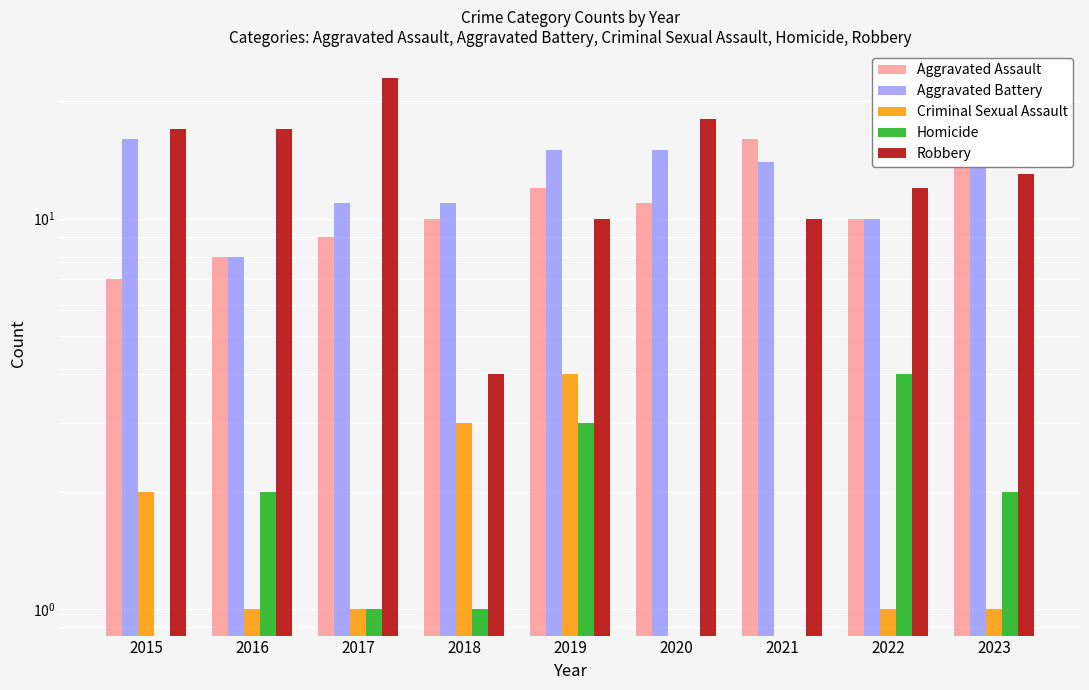

Where is Robbery nearest to the value 13?

2023